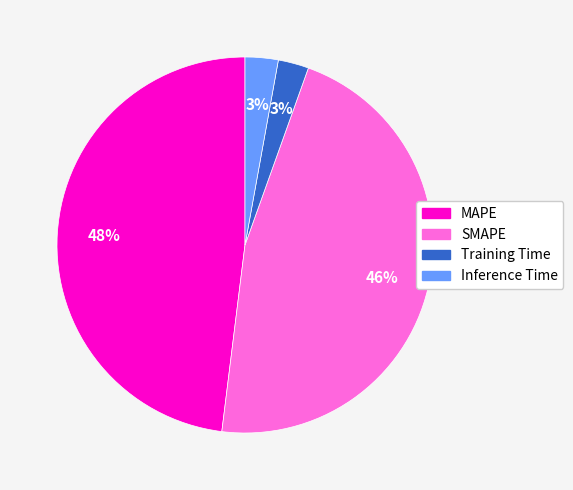

Between MAPE and Training Time, which is larger?

MAPE